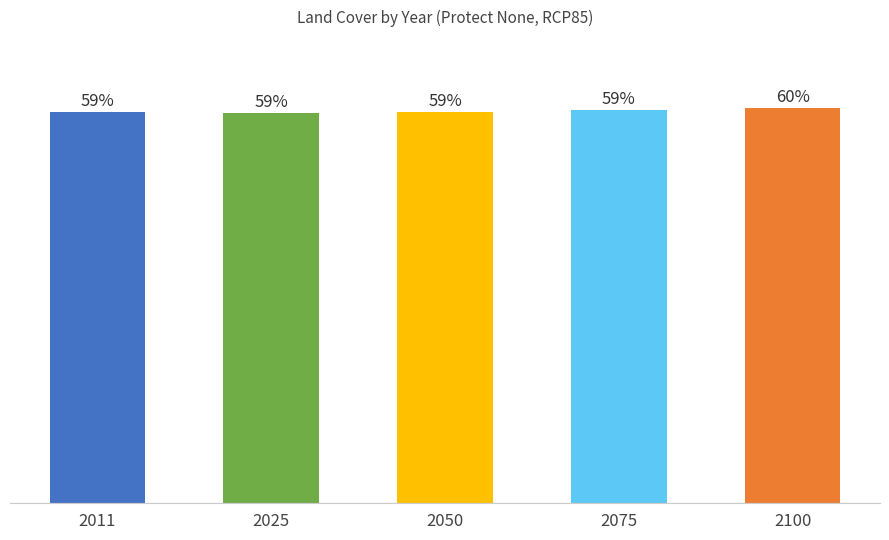

At which label is the value closest to 59?

2050